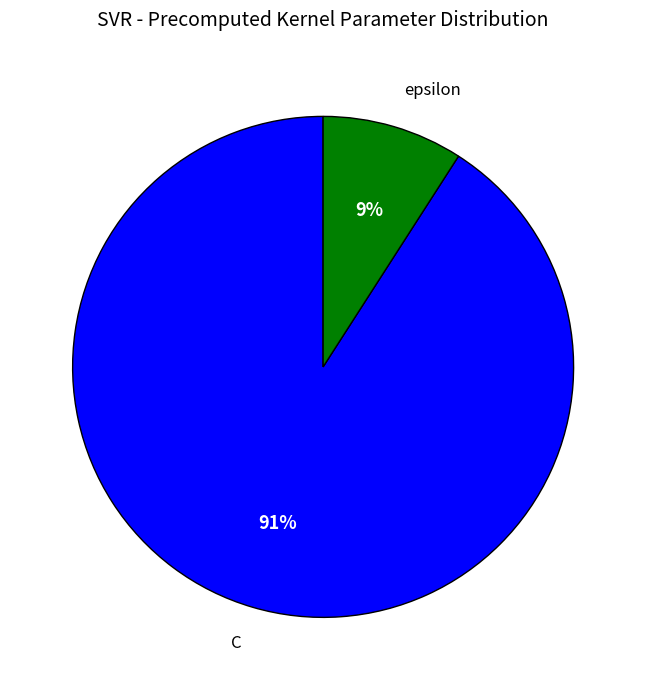

Which slice is the smallest?

epsilon